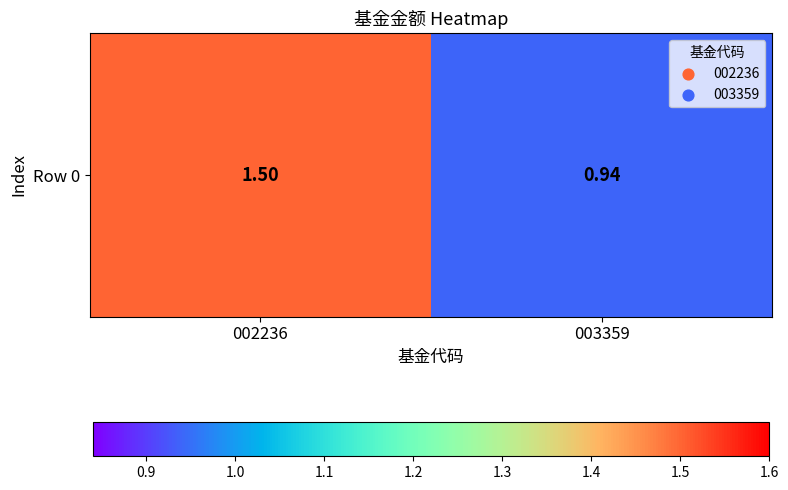

What value does the data have at 002236?

1.5